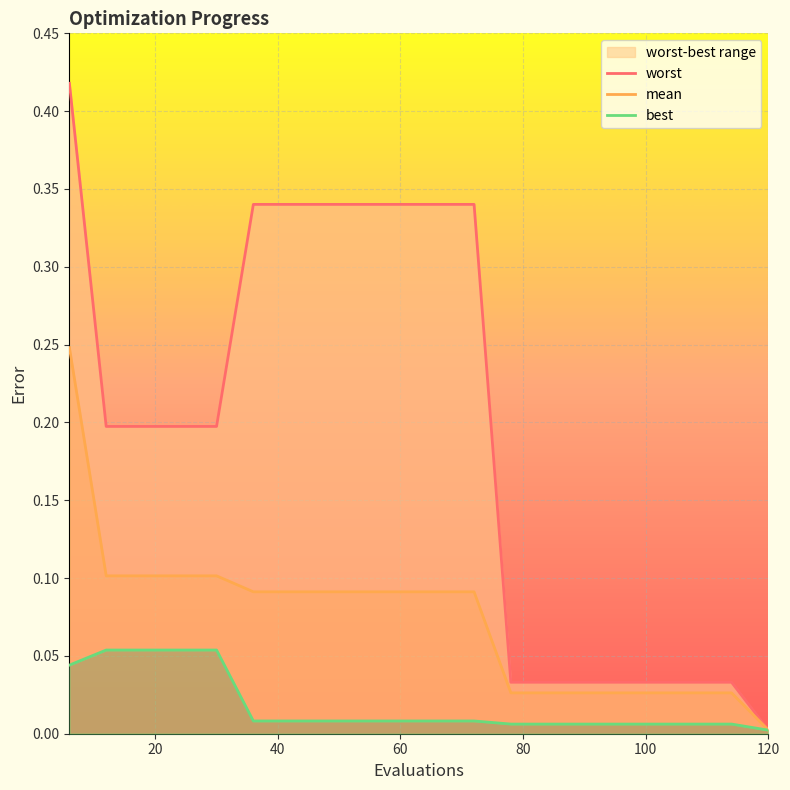

True or false: mean and worst cross at least once.

False